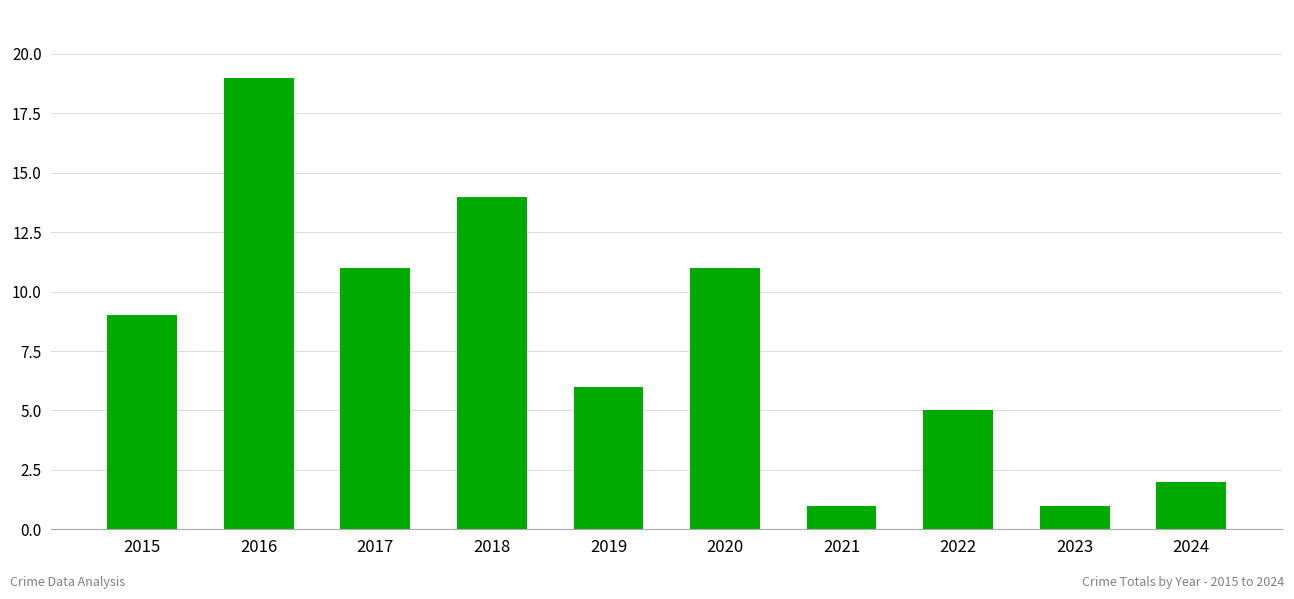

What is the difference between the maximum and second lowest values?

18